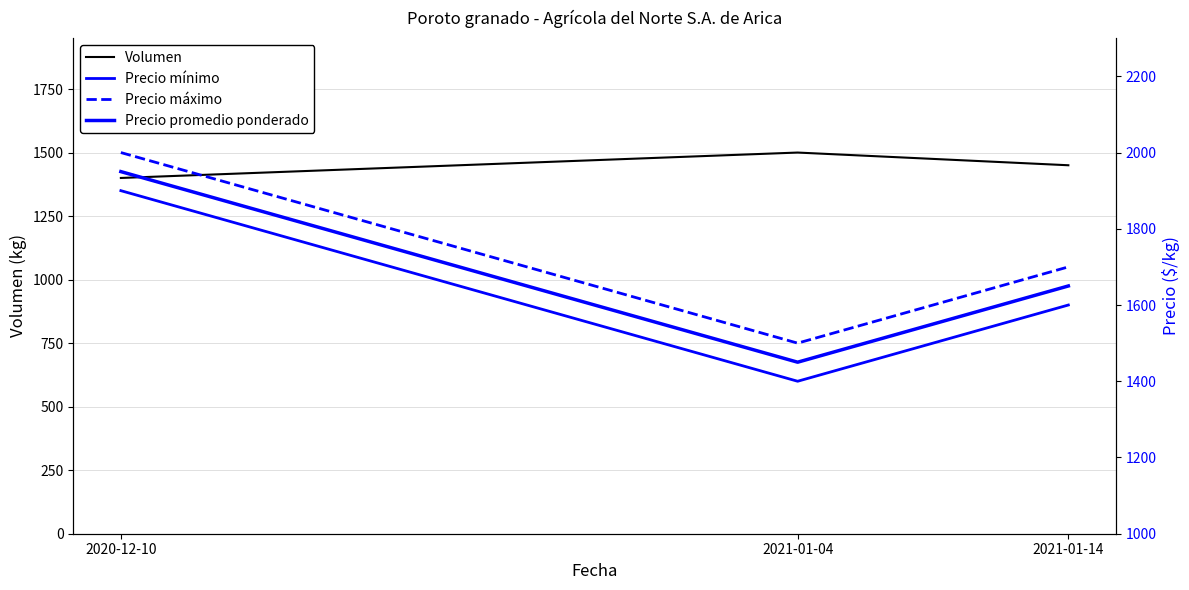

Which series has the largest total across all categories?

Precio máximo